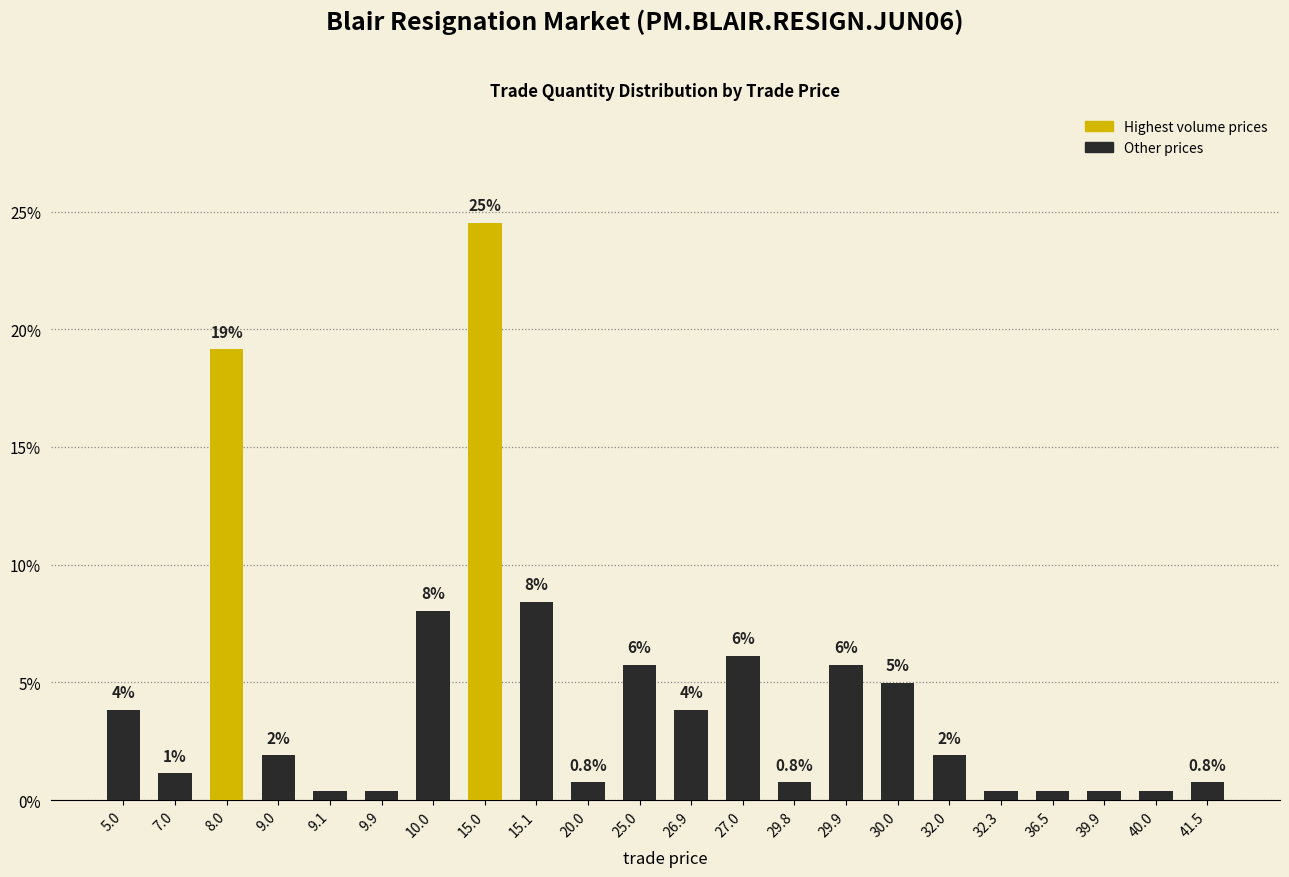

Are the bars grouped side by side (vs. stacked)?

No